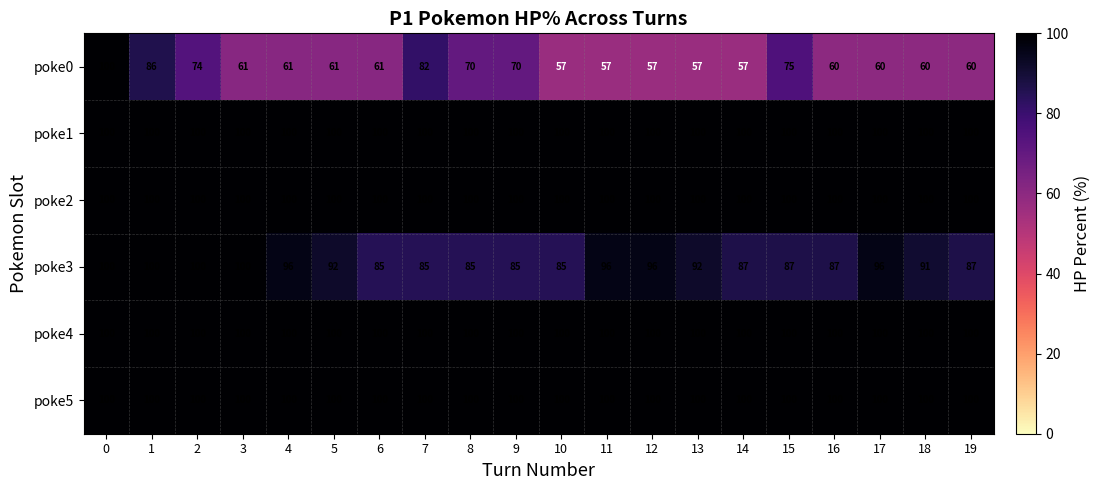

What is the total value across all series at 7?

567